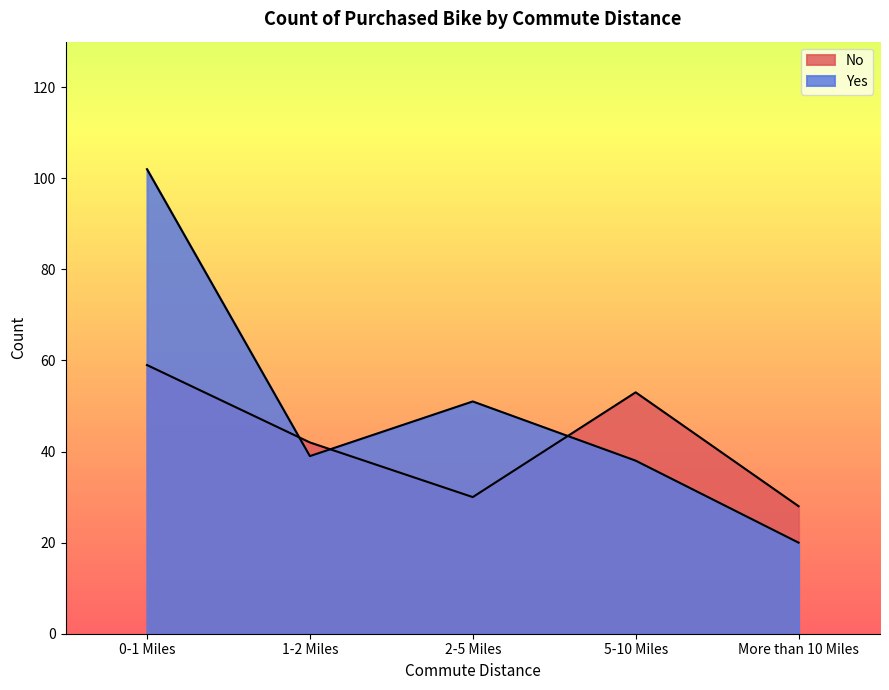

After their last crossing, which series has the higher values: Yes or No?

No